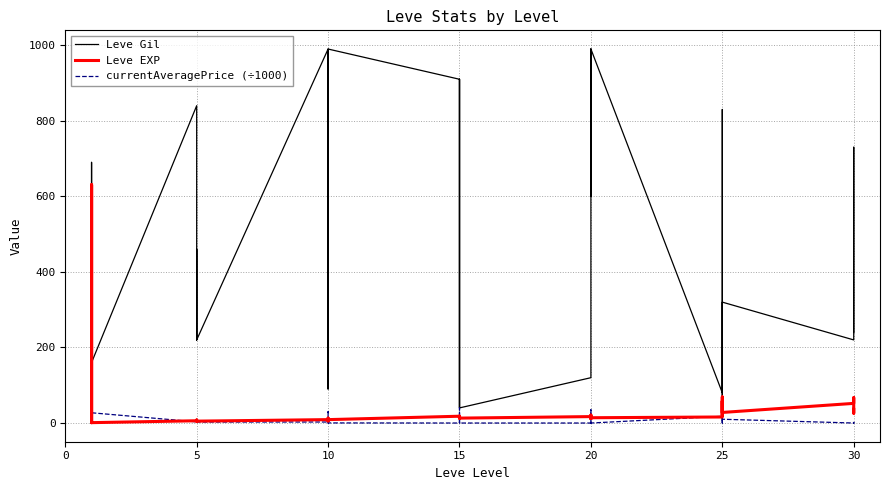

The value of Leve Gil at 30 is 1030.7. True or false?

False